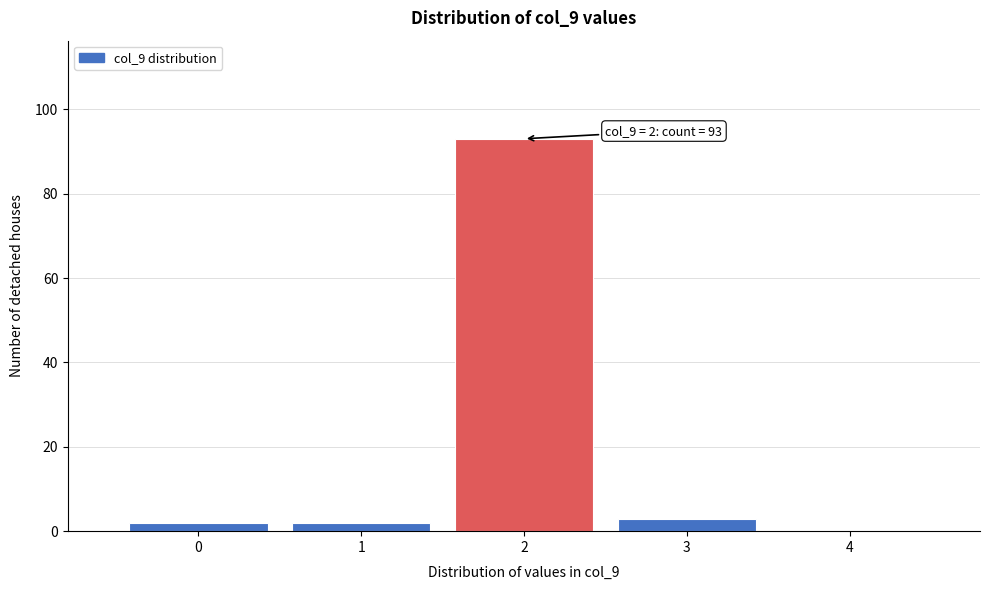

Which range on the x-axis has the tallest bar?

1.5 to 2.5